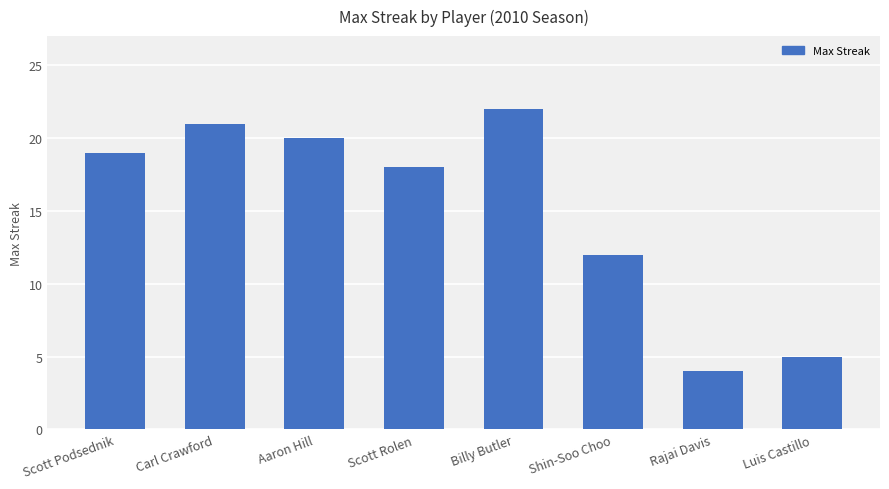

What is the sum of all values?

121